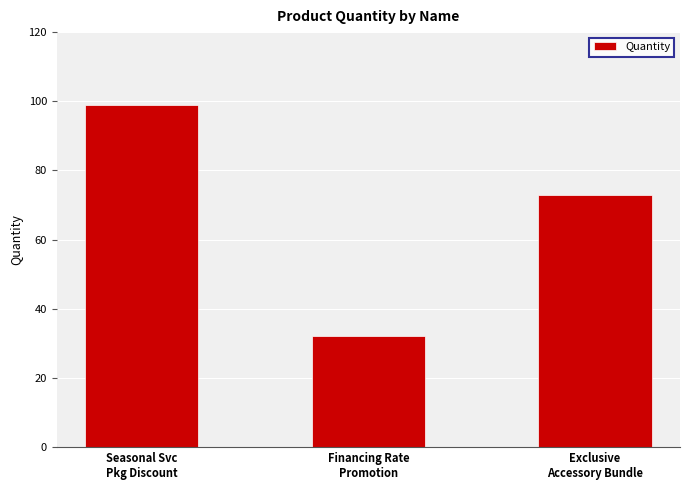

What is the greatest value displayed?

99